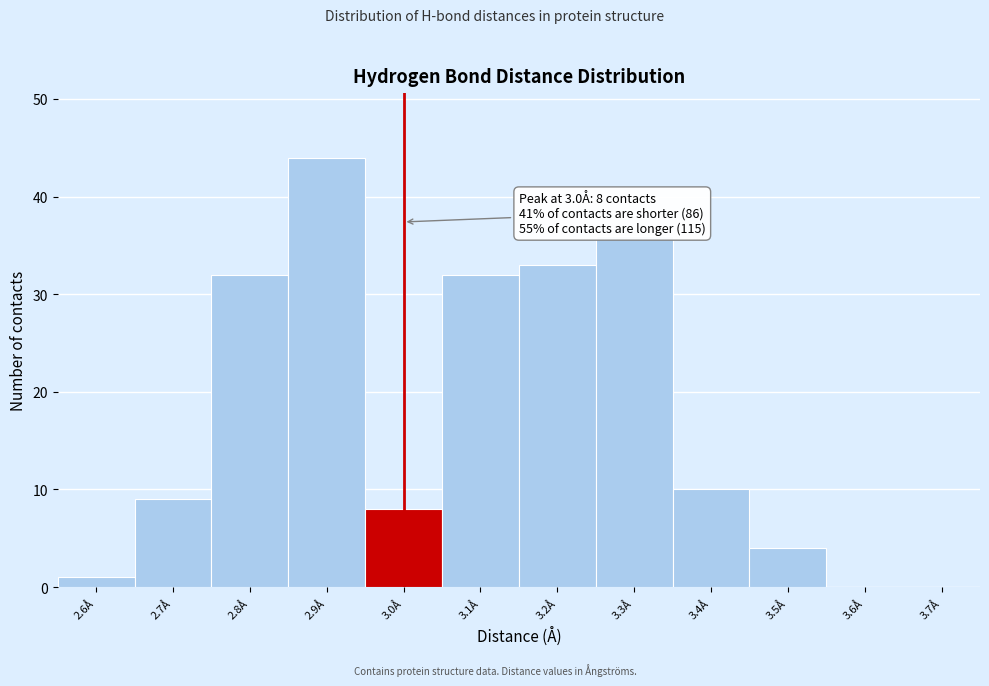

Which range on the x-axis has the tallest bar?

2.85 to 2.95